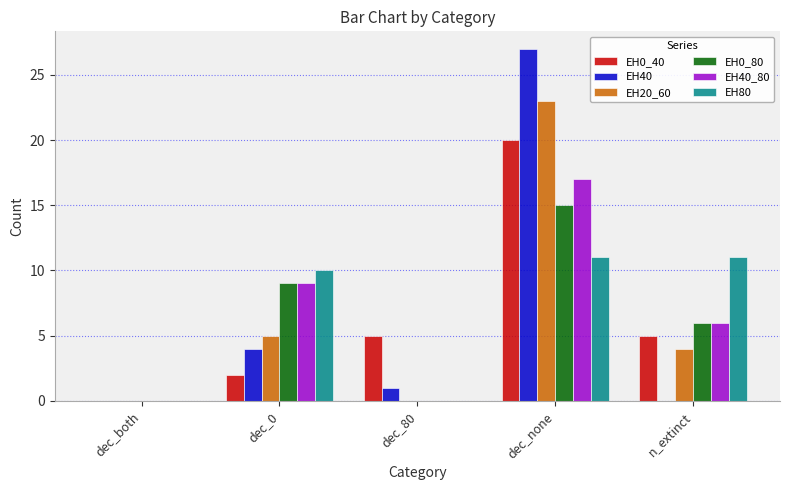

At which label is EH0_80 closest to 7?

n_extinct